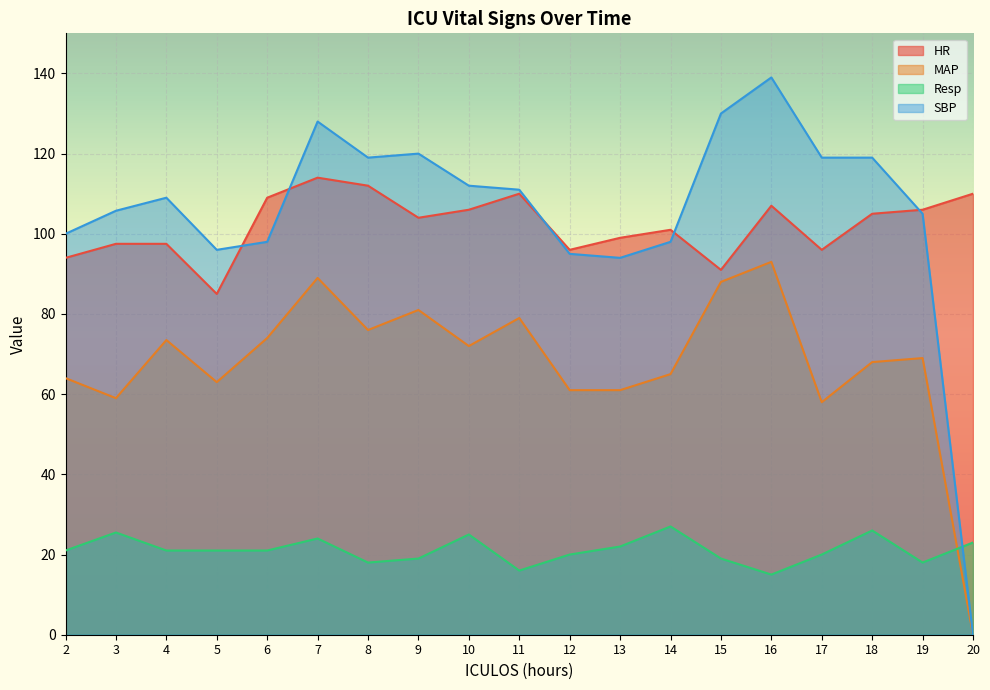

At which label does HR reach its minimum?

5